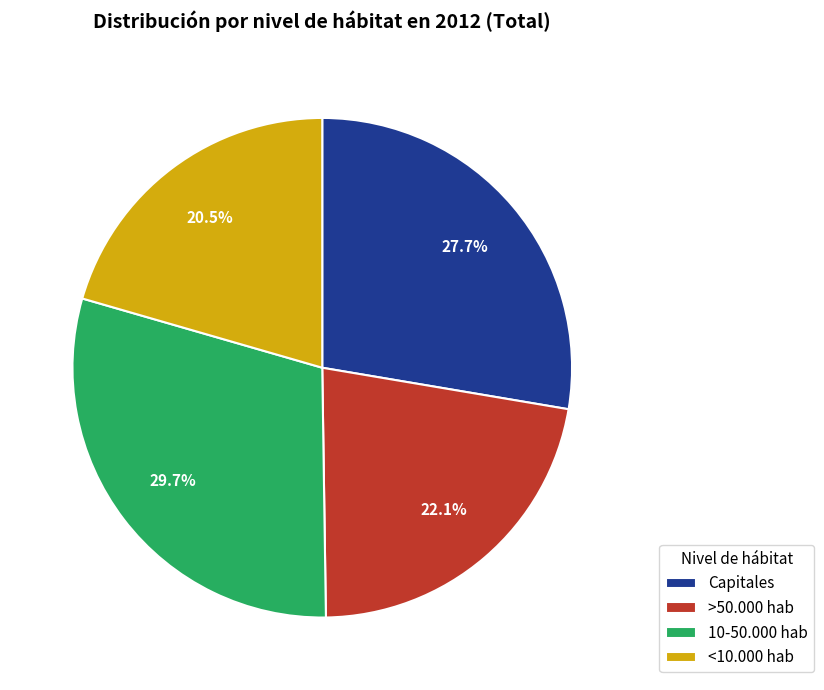

Does >50.000 hab account for over 50% of the chart?

No